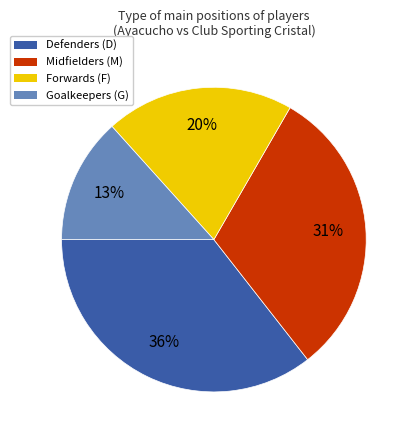

Does any single category account for the majority?

No